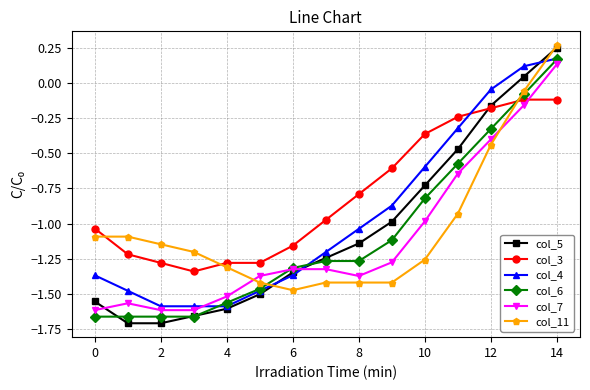

How many values in the col_7 series exceed -1?

5